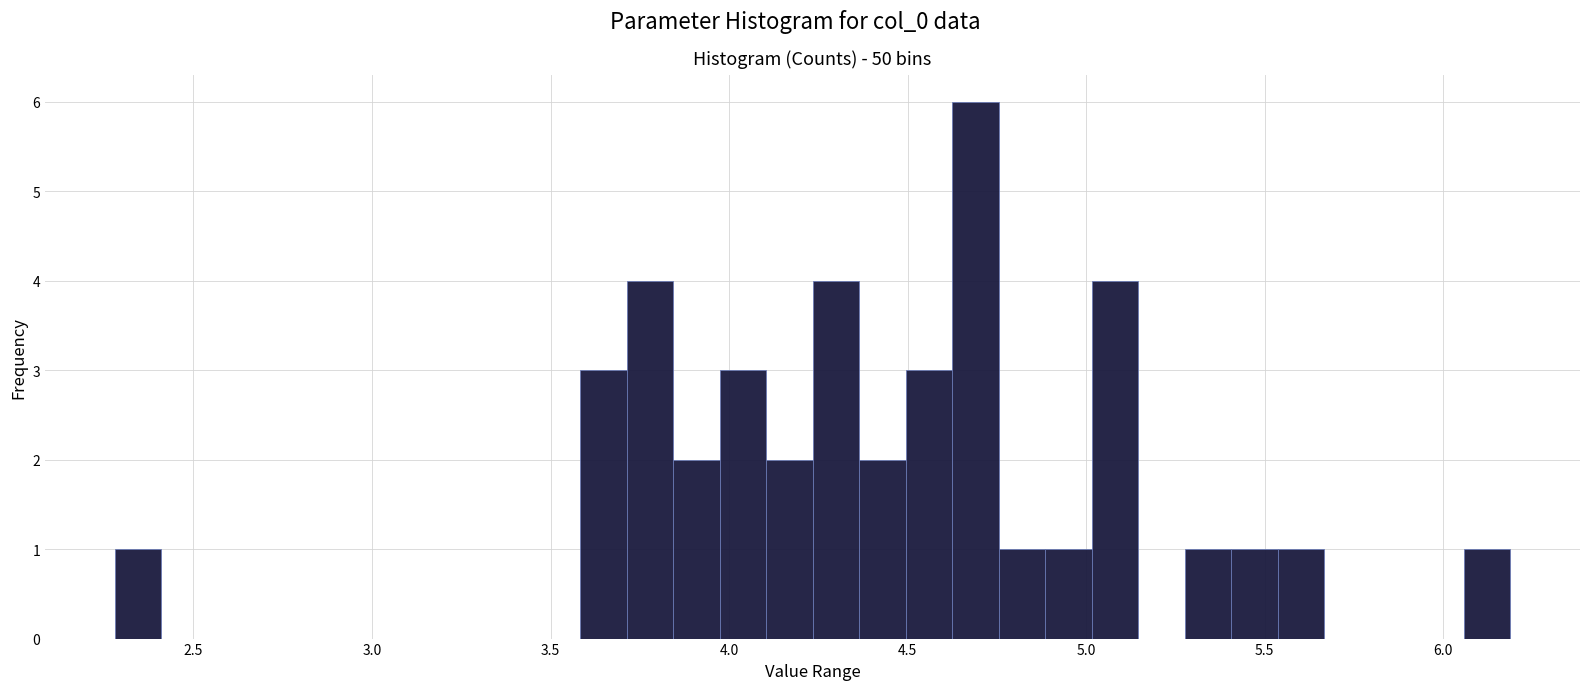

Read against the x-axis, roughly where is the centre of the tallest bar?

4.70